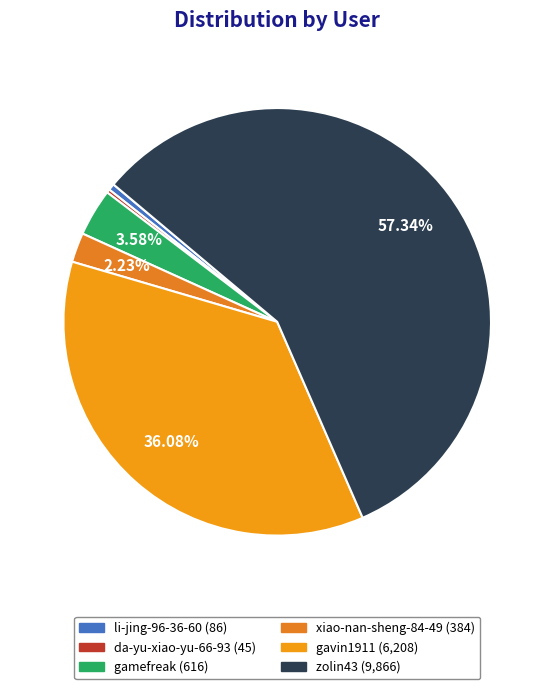

To the nearest percent, what is the average slice percentage?

17%